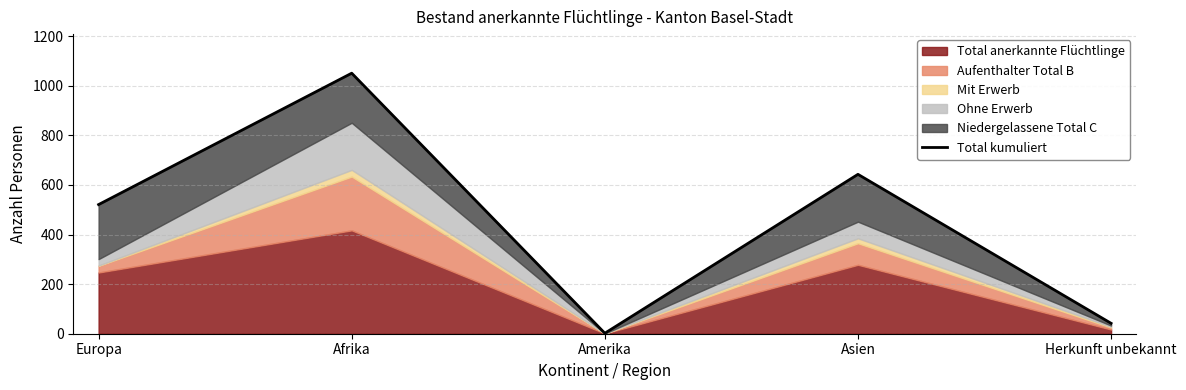

What is the change in value from Afrika to Amerika?

-1049